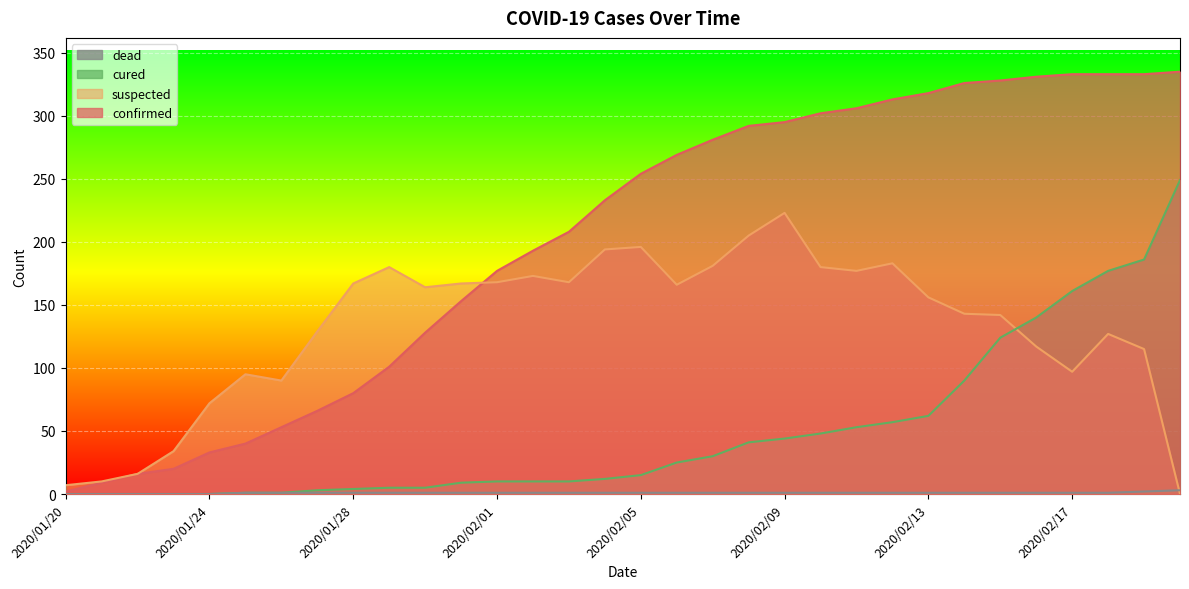

Which category has the highest value in the suspected series?

2020/02/09